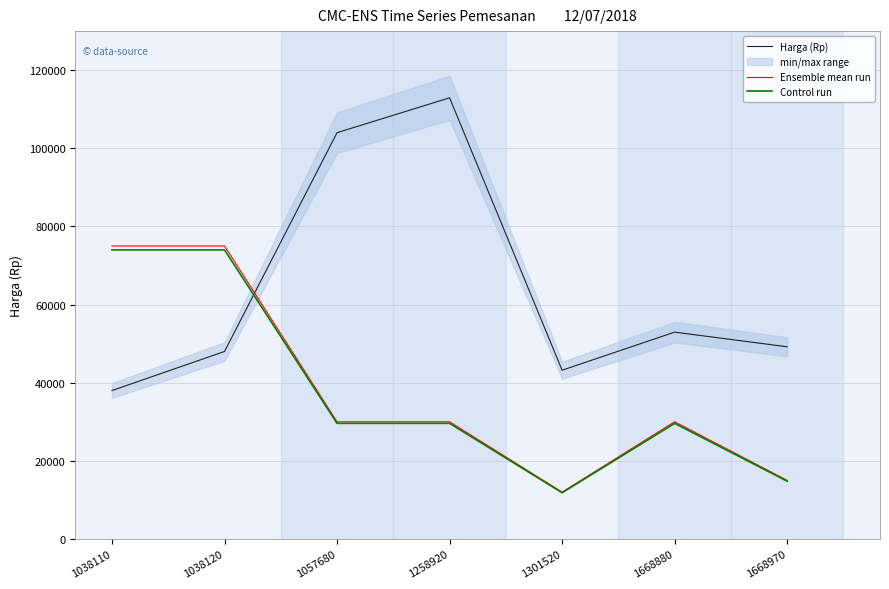

Which label corresponds to the largest value in the chart?

1258920